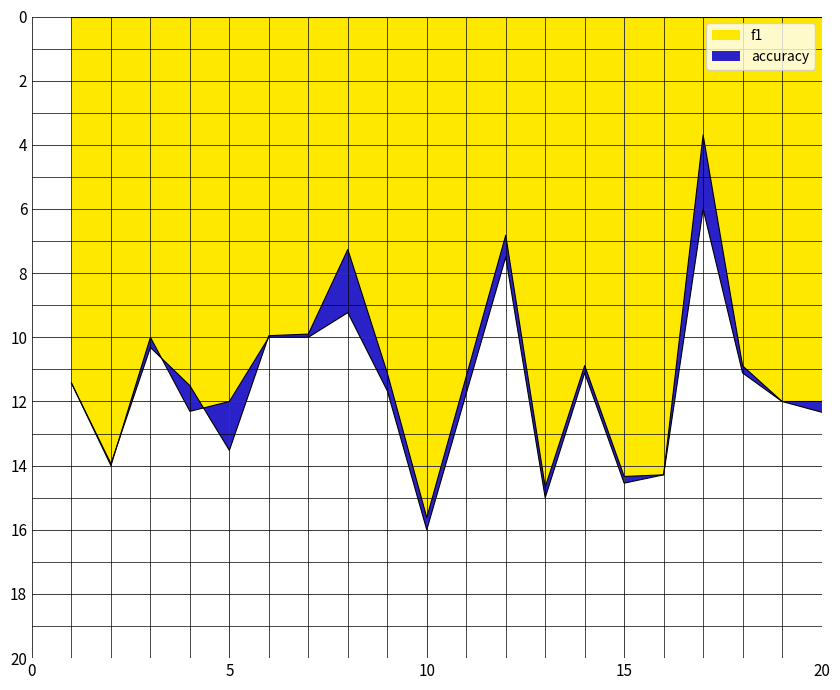

What is the average value of the accuracy series?

11.4